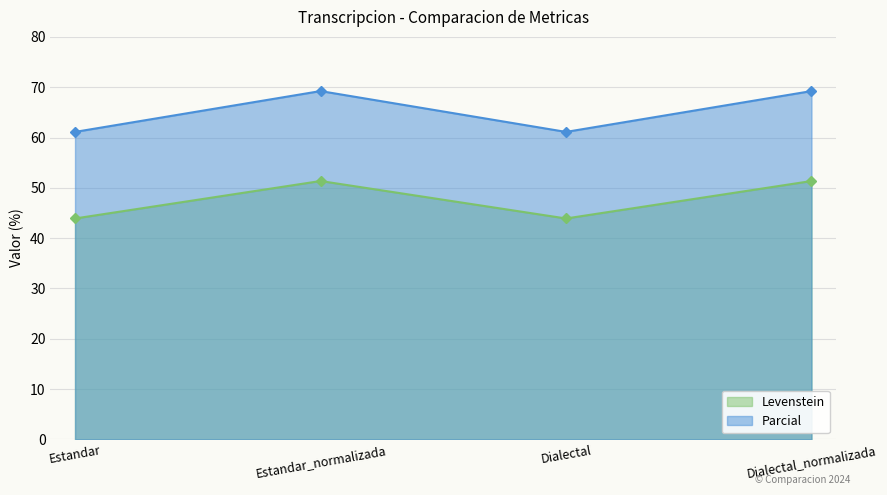

True or false: Parcial has more than 1 interior local peaks.

False